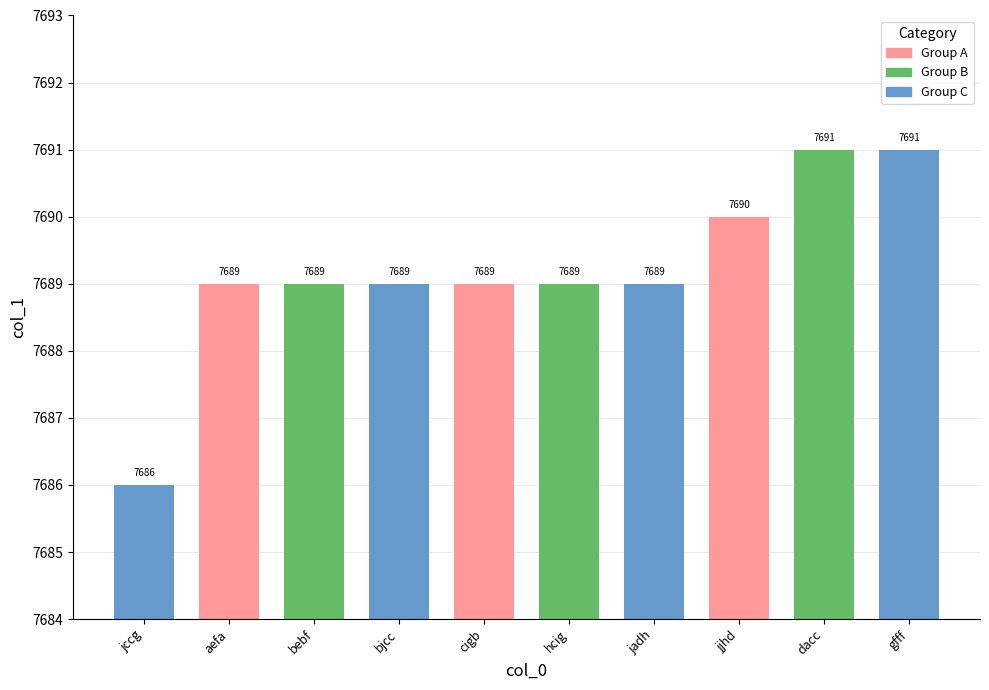

How many values are below 7689?

1